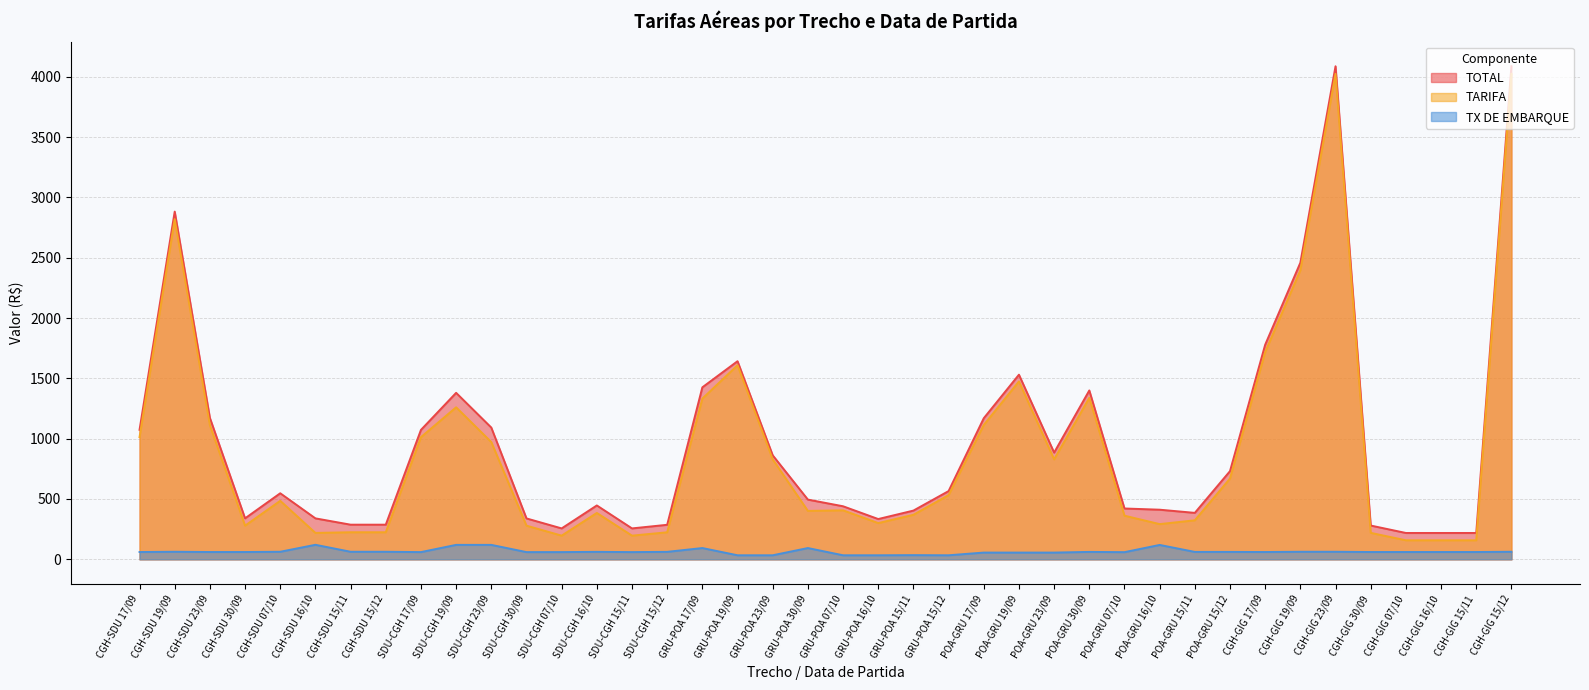

What are all the series names shown in the legend?

TOTAL, TARIFA, TX DE EMBARQUE